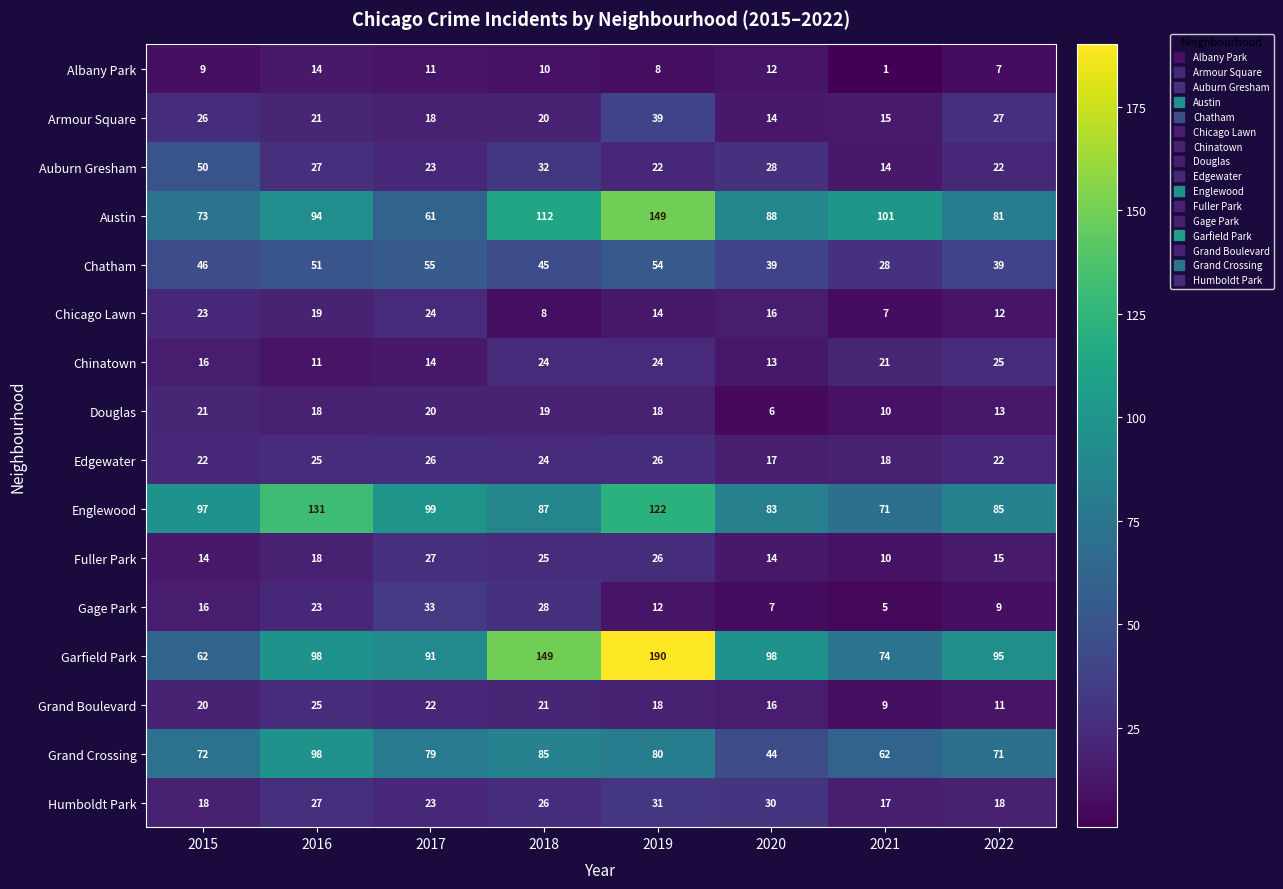

What is the approximate value of Grand Crossing at 2016?

98